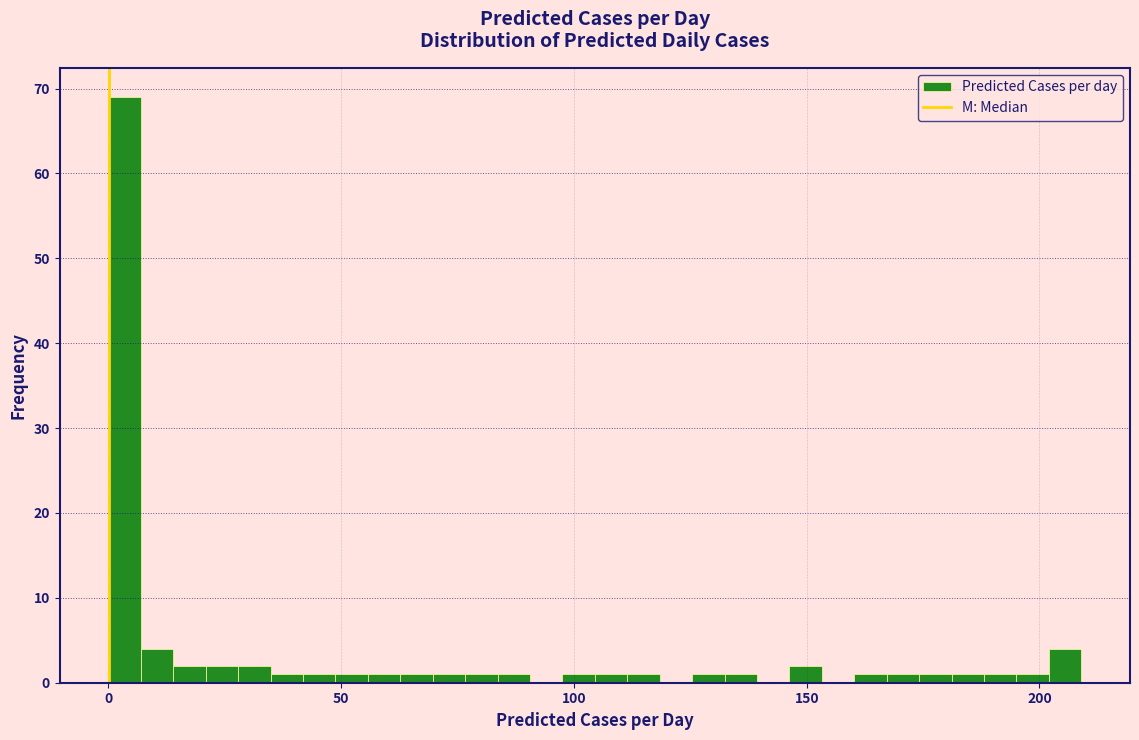

Around what value on the x-axis is the tallest bar? Give the approximate position of its centre, as read against the axis.

5